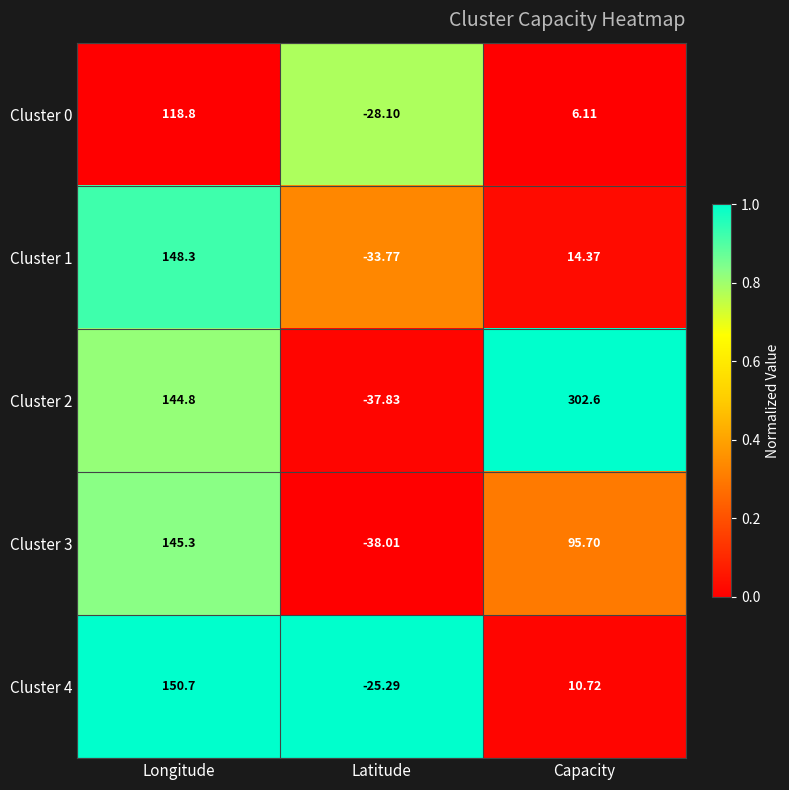

Which series has the largest total across all categories?

Cluster 2